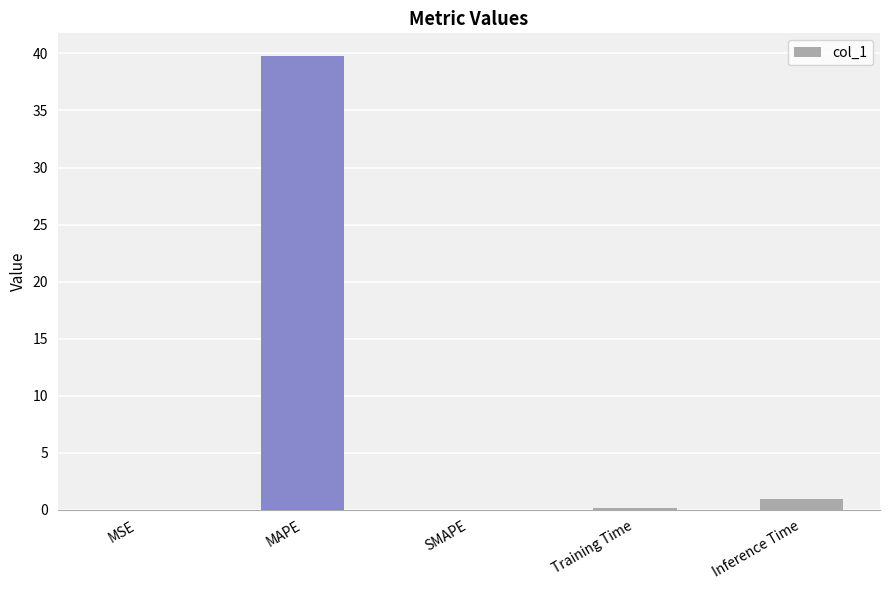

What is the sum of the values at MAPE and SMAPE?

39.8